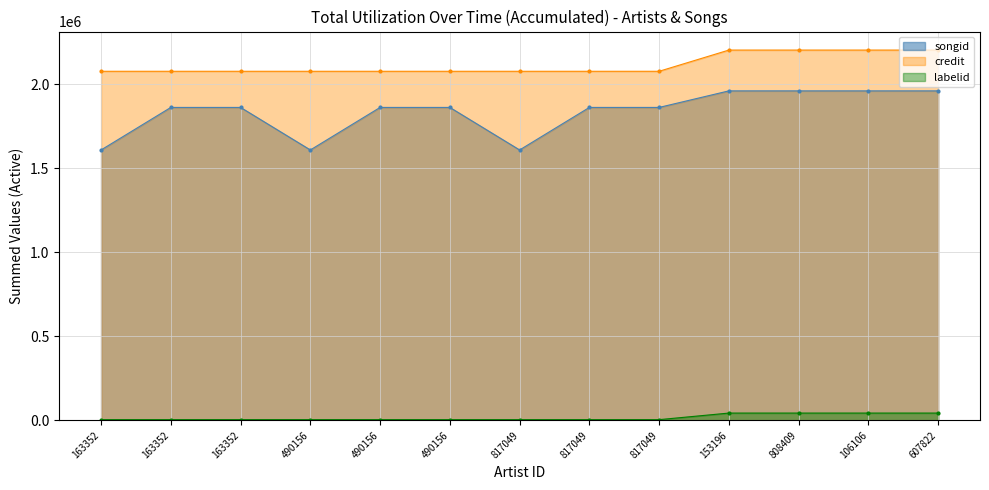

The value of songid at 817049 is 365163. True or false?

False